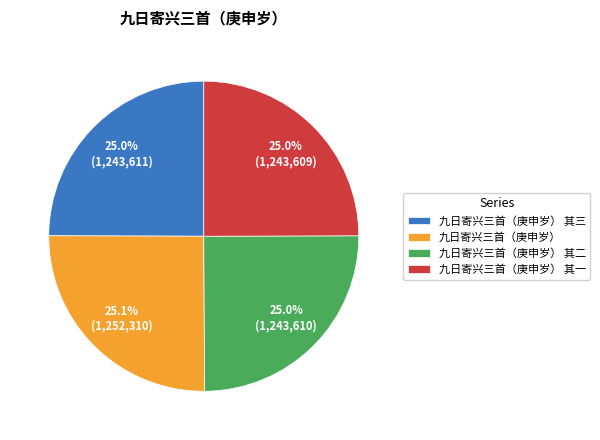

How many slices are in this pie chart?

4